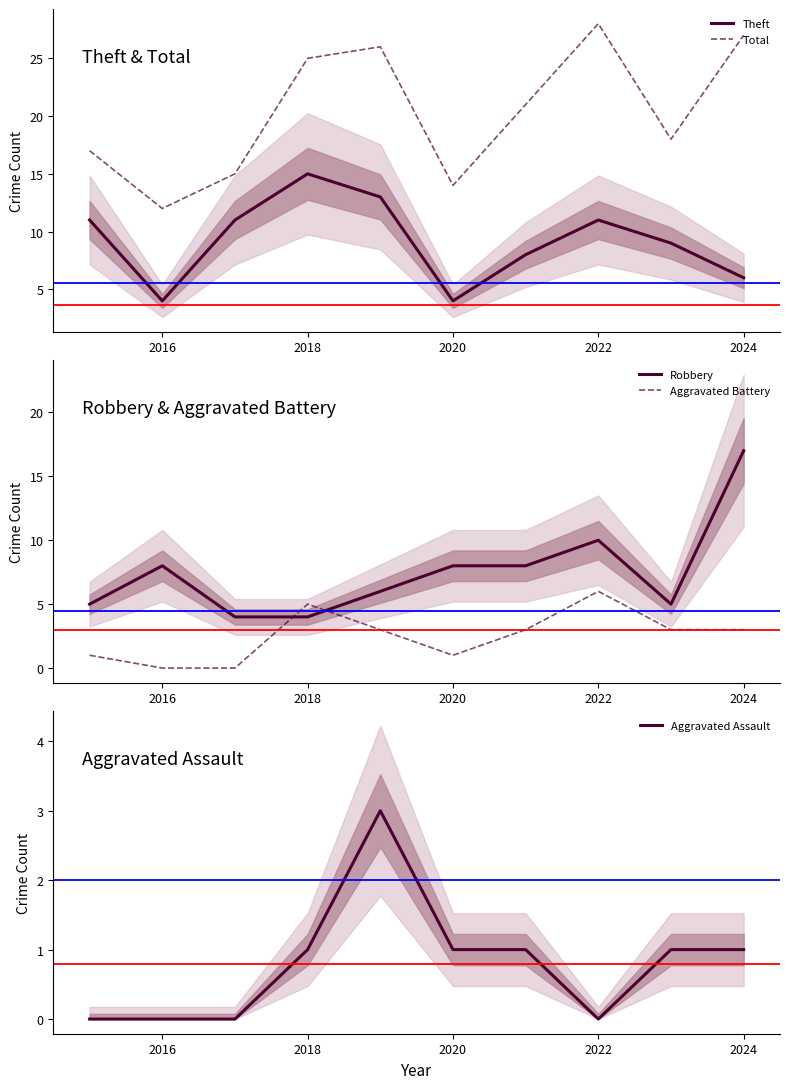

True or false: Aggravated Battery has more than 1 points higher than both neighbors.

True